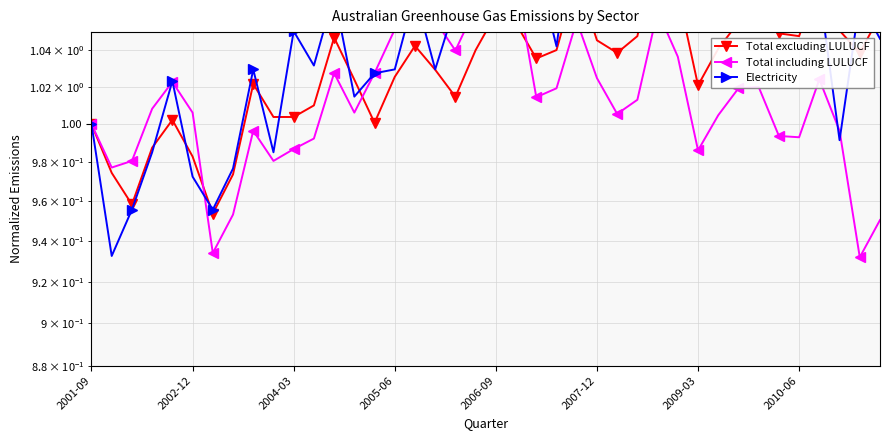

The Total excluding LULUCF series shows 1.0 at 12. True or false?

True